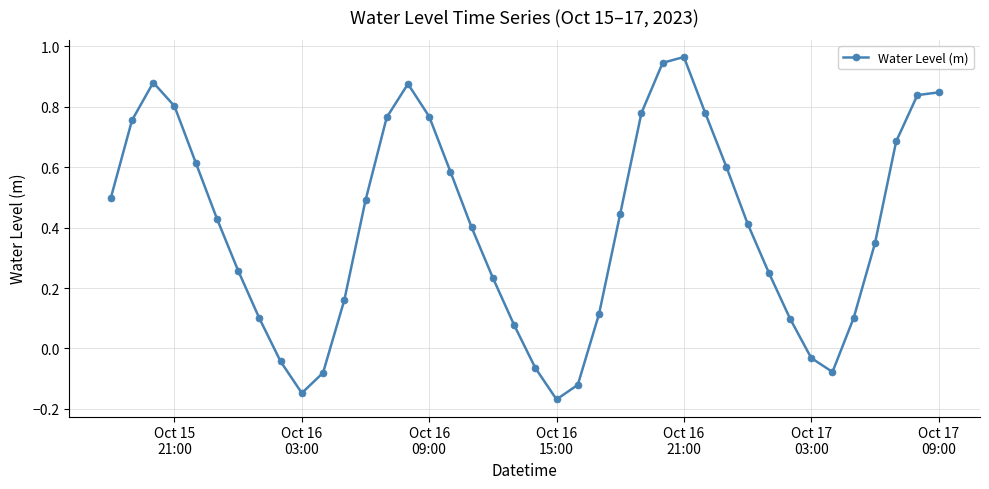

True or false: the data has more than 0 interior local peaks.

True